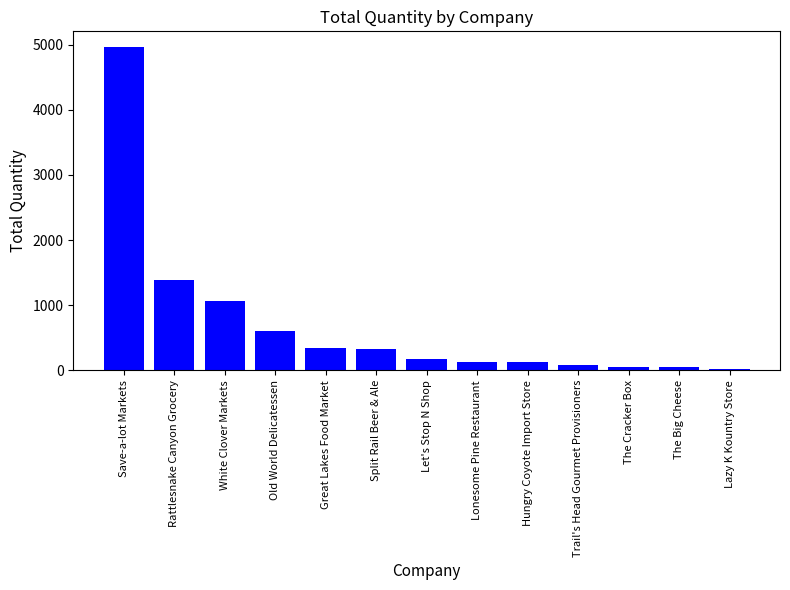

Which has a higher value, Lazy K Kountry Store or Let's Stop N Shop?

Let's Stop N Shop